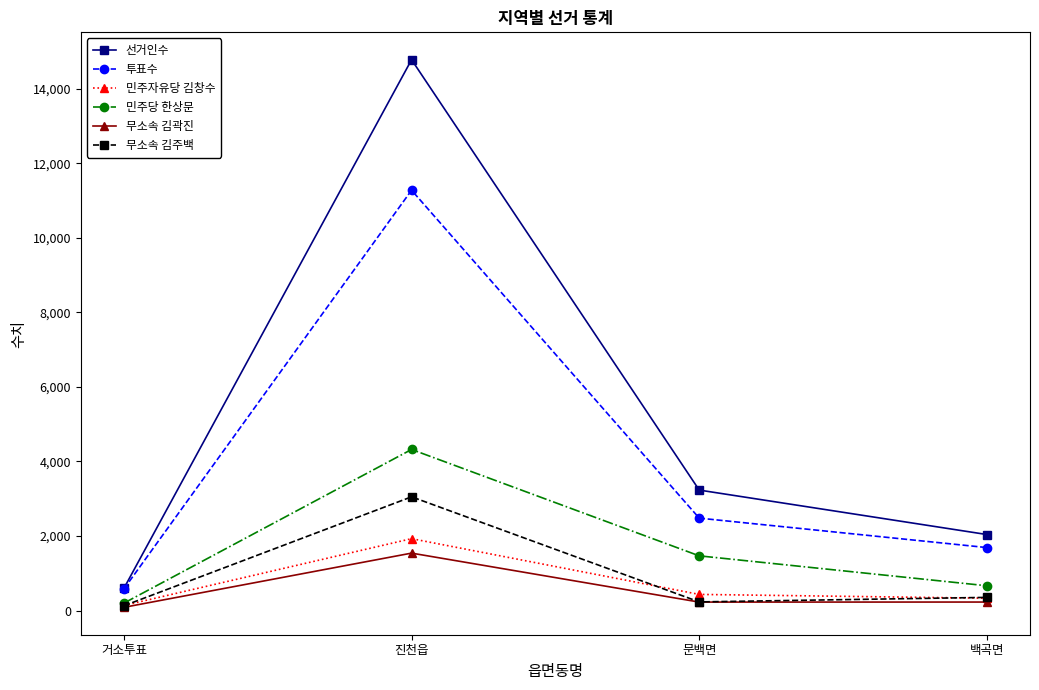

In 선거인수, how many points are higher than both neighbors (excluding endpoints)?

1